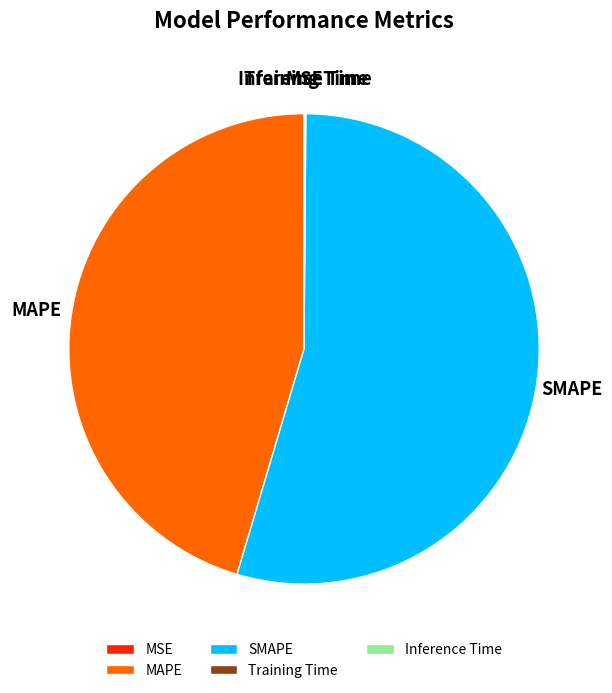

True or false: MAPE accounts for 45% of the total.

True